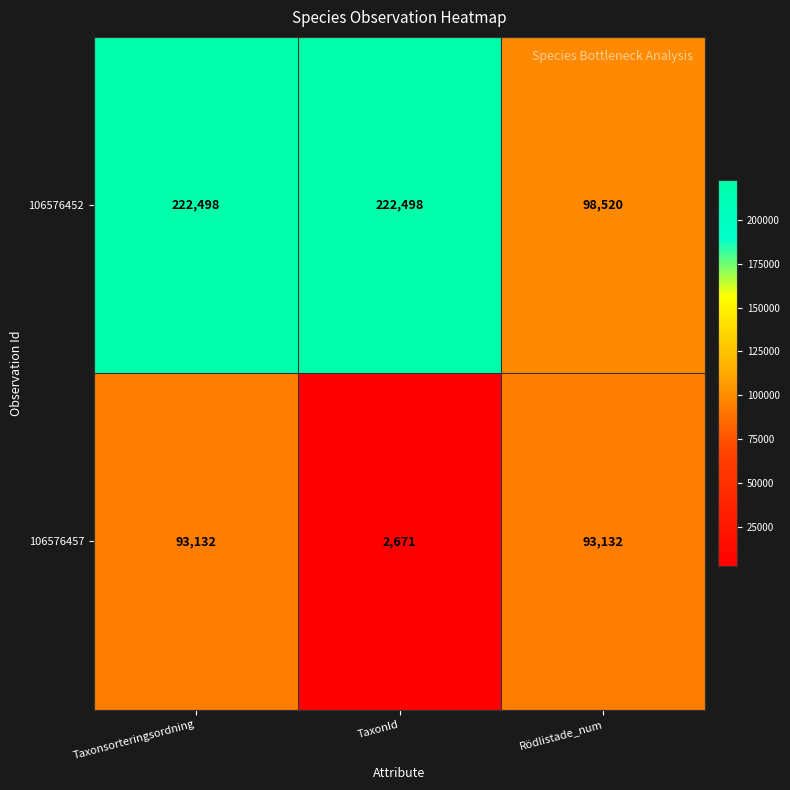

The 106576452 series shows 66907 at Rödlistade_num. True or false?

False